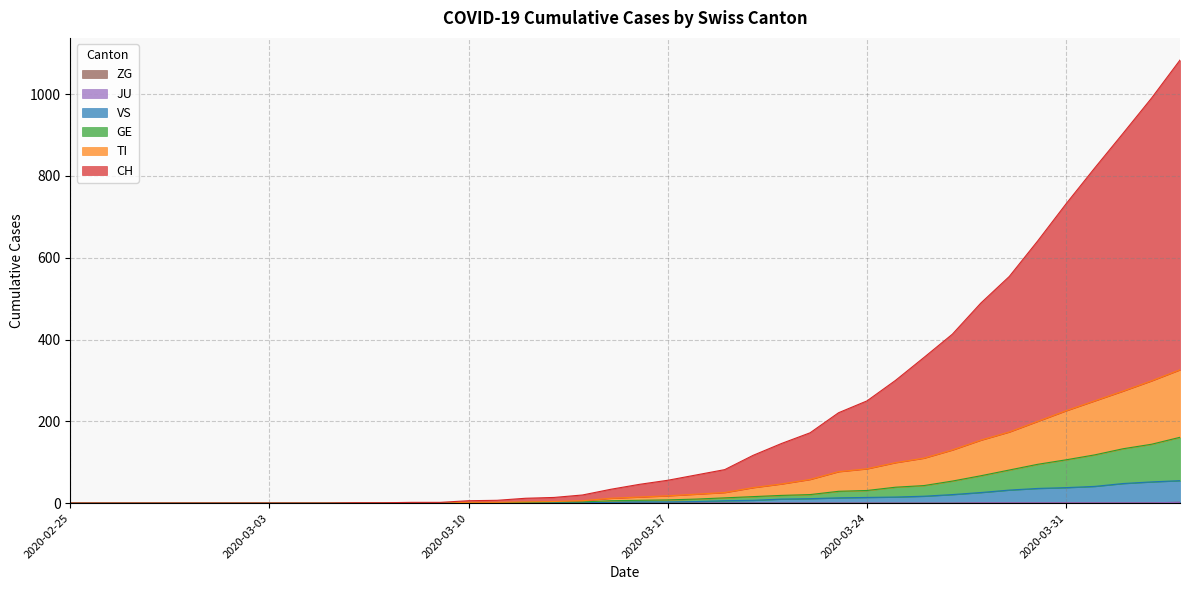

How many lines are shown in the chart?

6